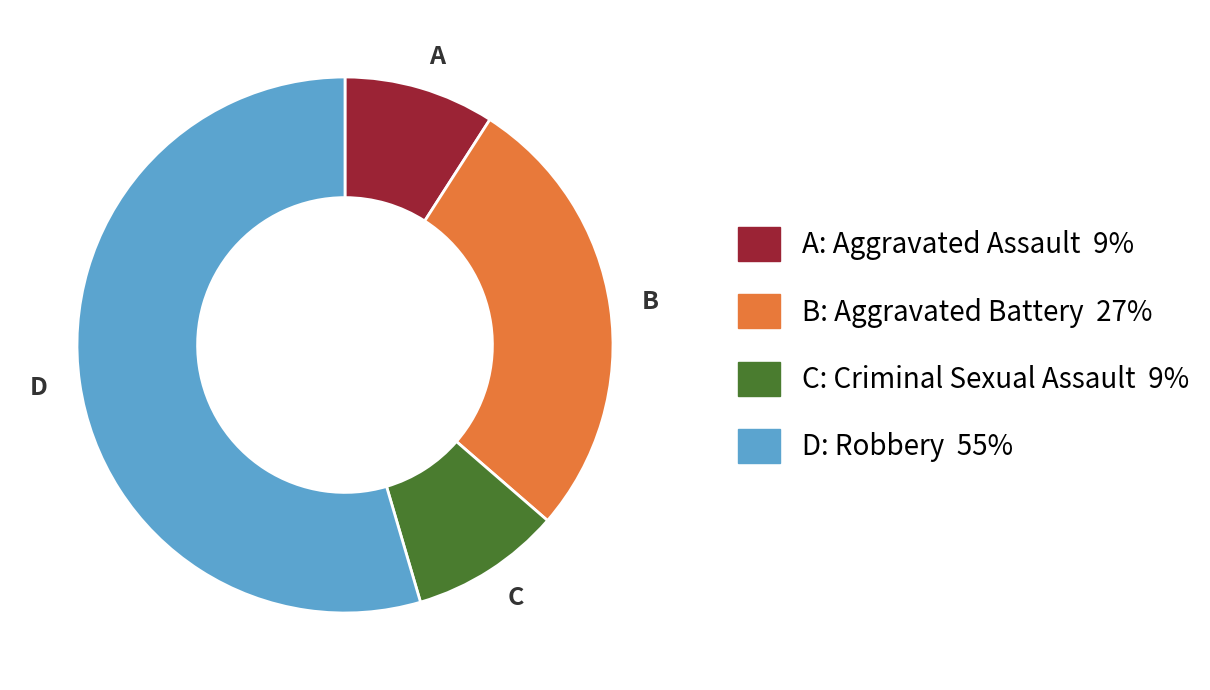

Is there a majority slice in this chart?

Yes